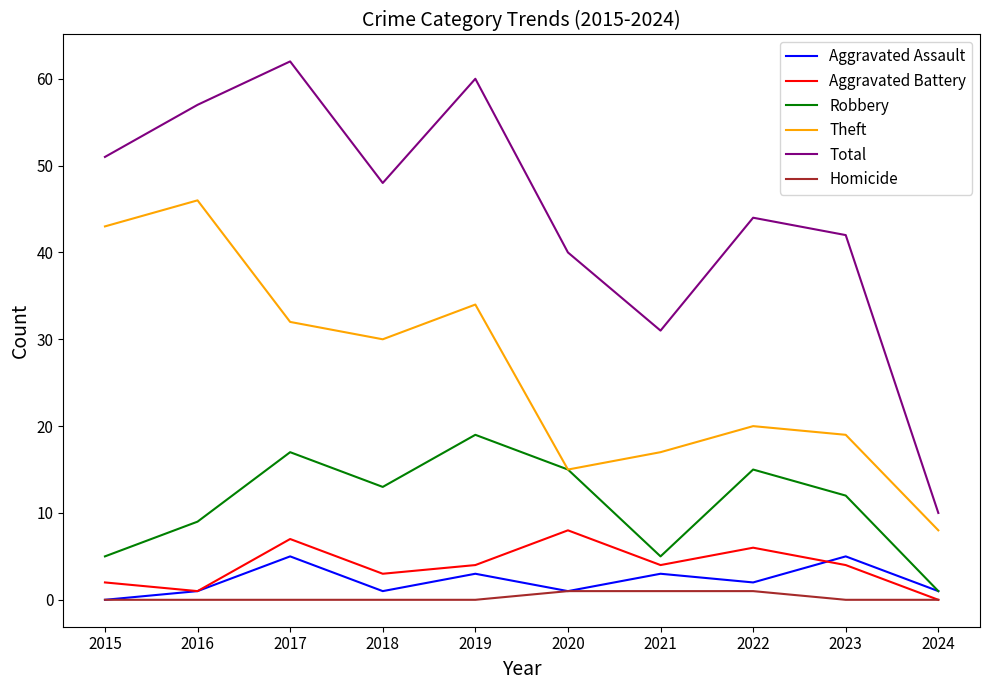

True or false: Aggravated Assault has a value of 1 at 2016.

True